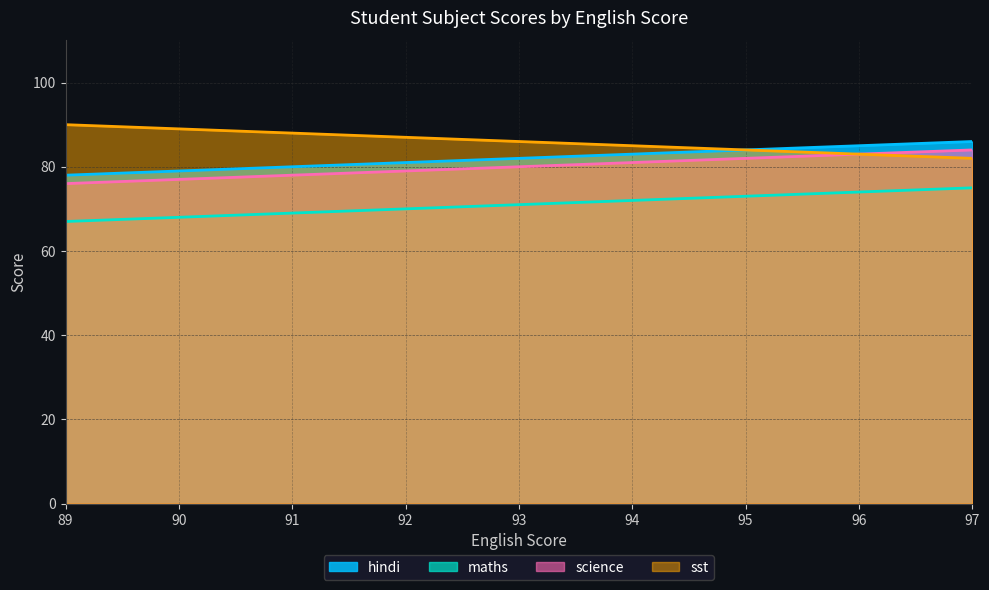

The science series shows 28 at 97. True or false?

False